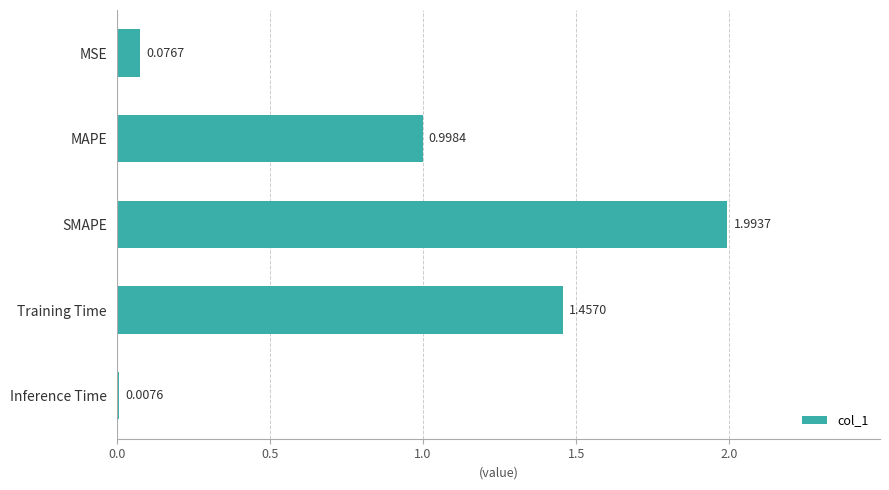

What is the label of the 2nd bar from the bottom?

Training Time